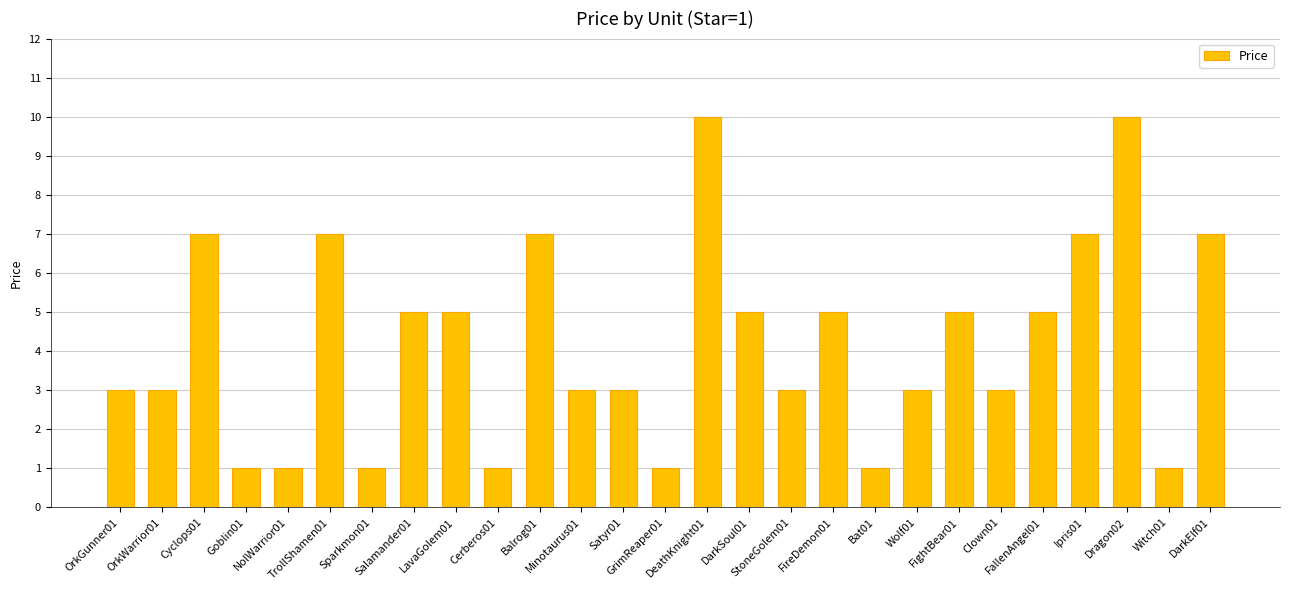

Reading right to left, what are all the values shown in this chart?

7	1	10	7	5	3	5	3	1	5	3	5	10	1	3	3	7	1	5	5	1	7	1	1	7	3	3